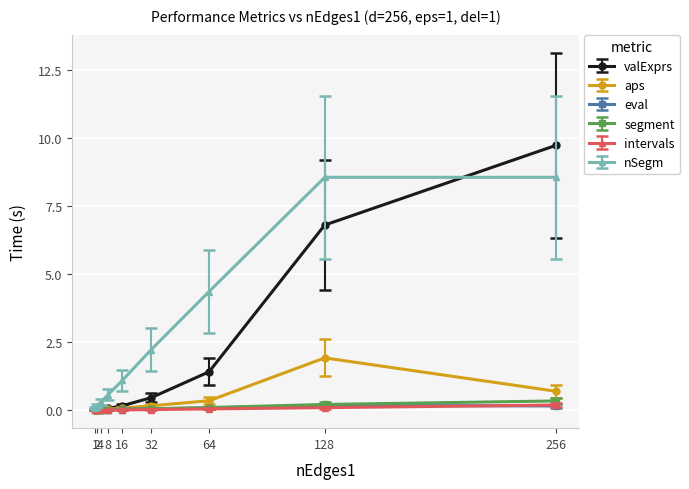

True or false: valExprs has a value of 0.1 at 8.

True